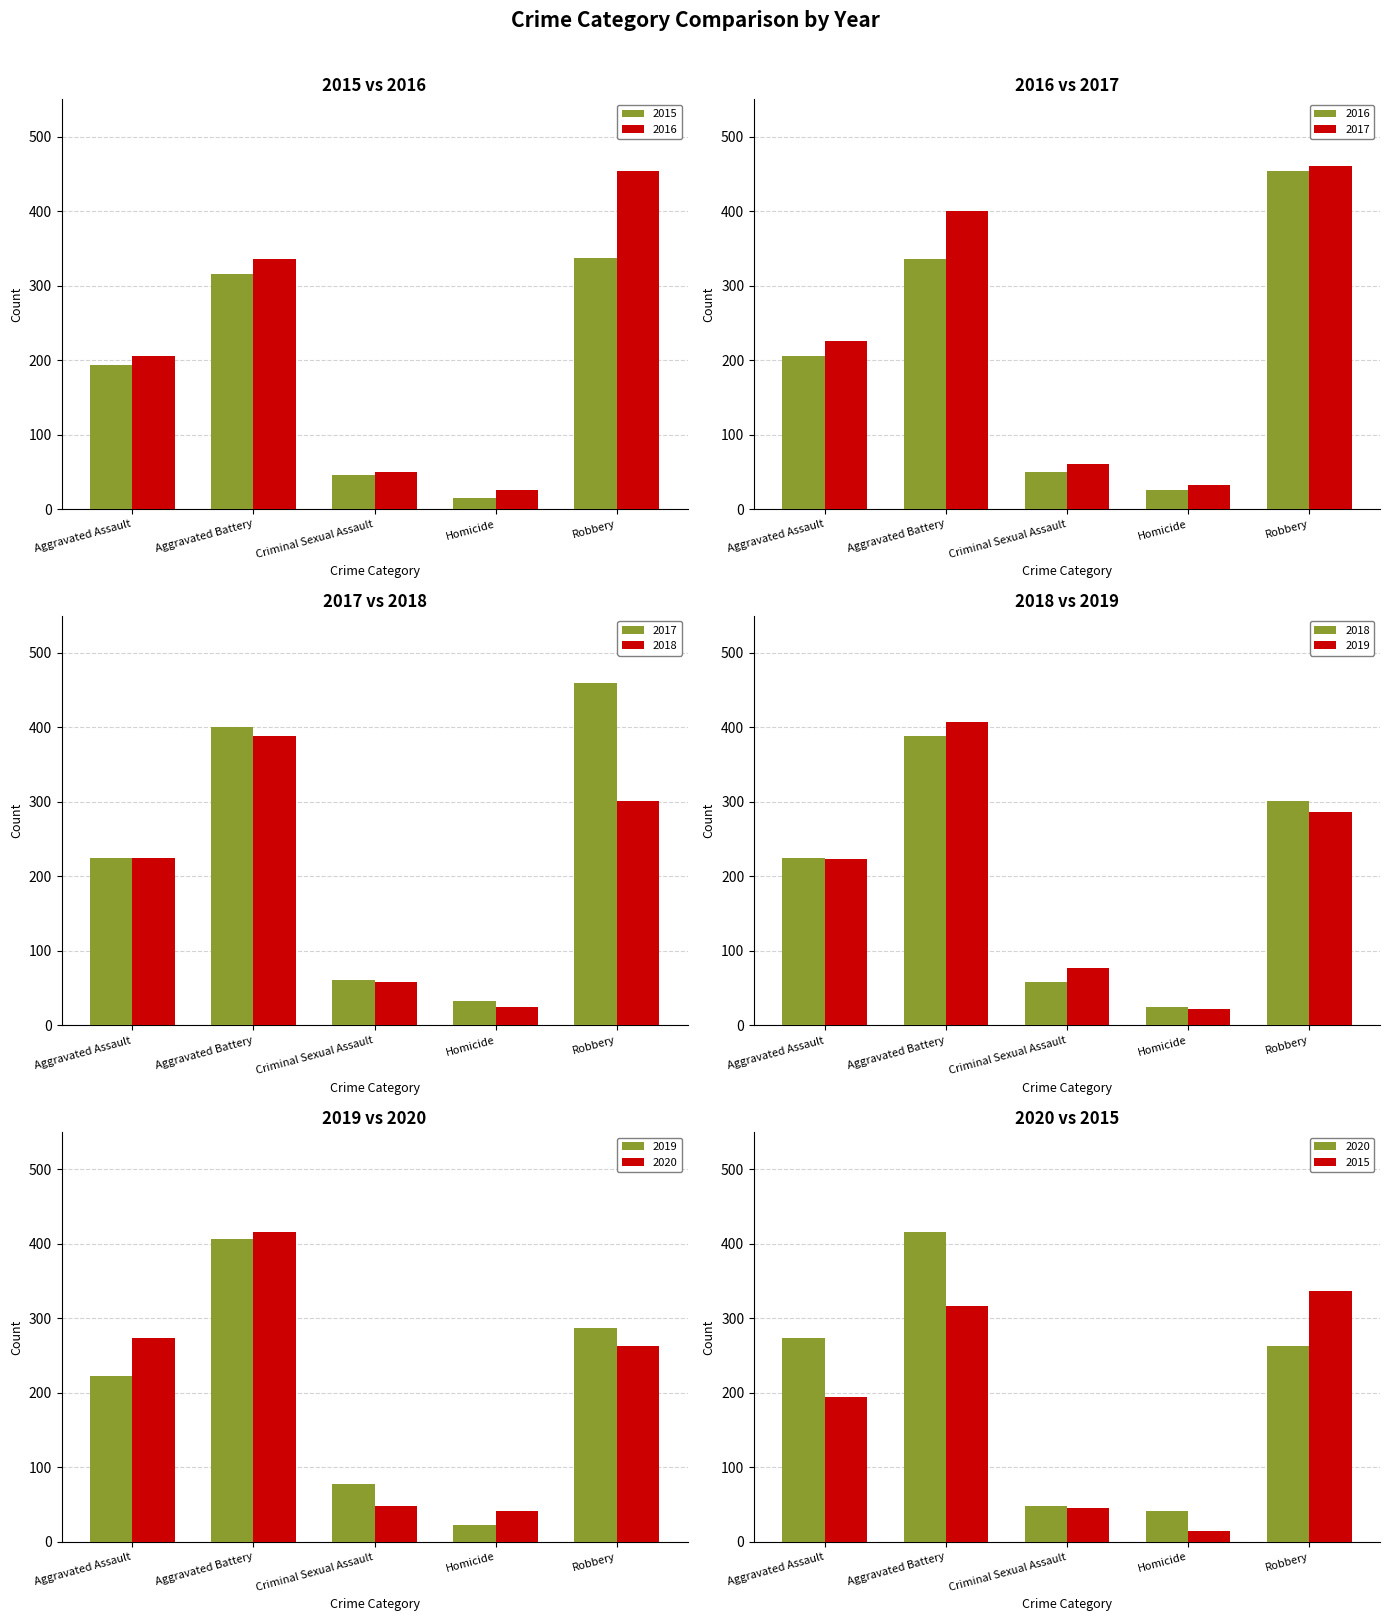

Reading left to right, transcribe all the data shown in this chart.

2015: 194	316	46	15	337
2016: 206	336	50	26	454
2017: 225	400	61	33	460
2018: 225	389	59	25	301
2019: 223	407	77	22	287
2020: 273	416	48	41	263